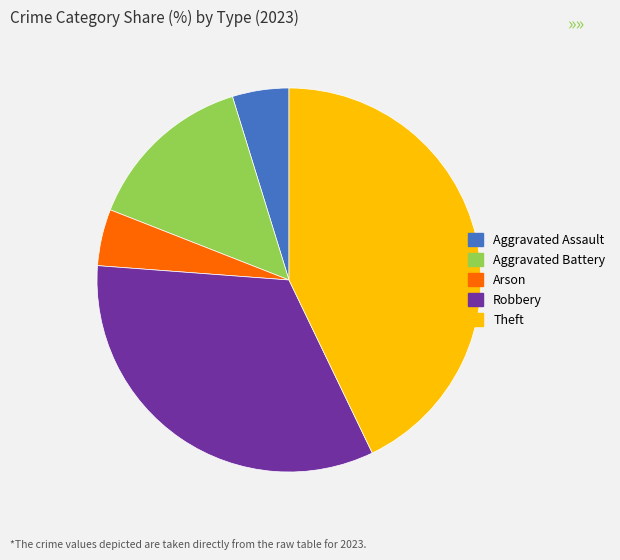

What is the largest slice in the pie chart?

Theft